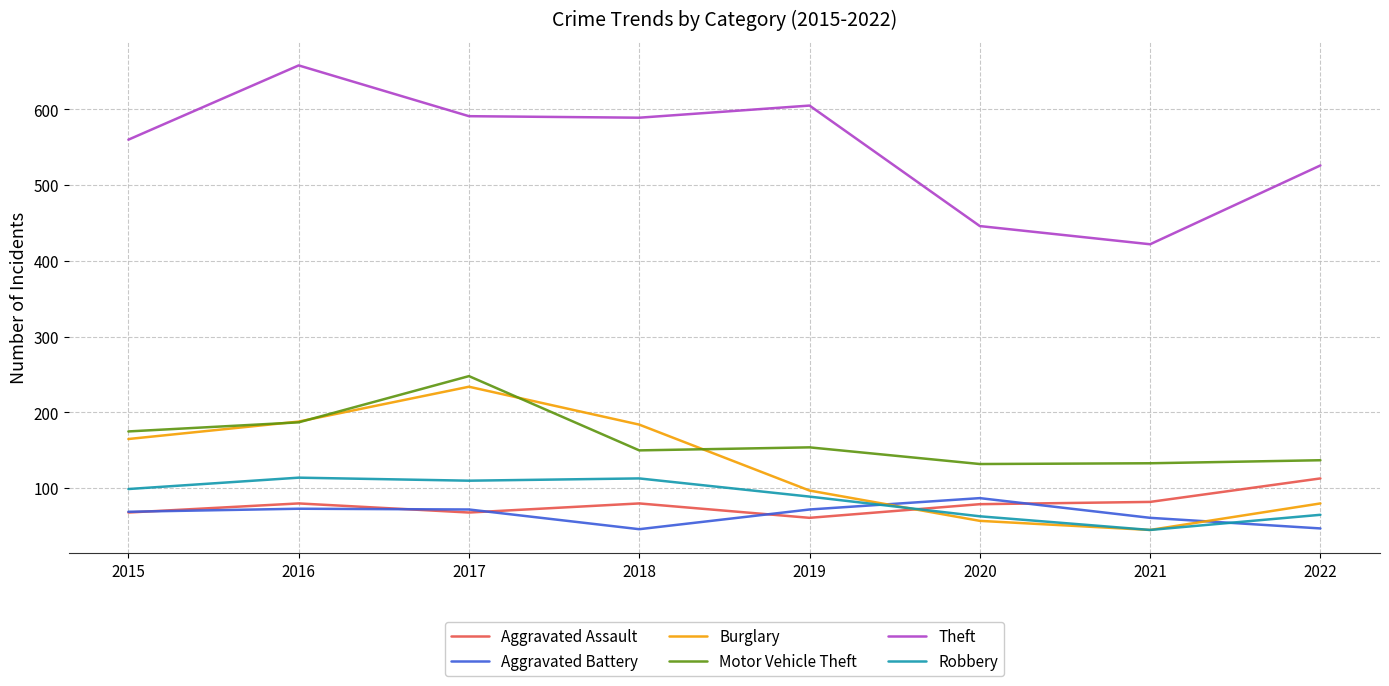

The value of Robbery at 2016 is 50. True or false?

False